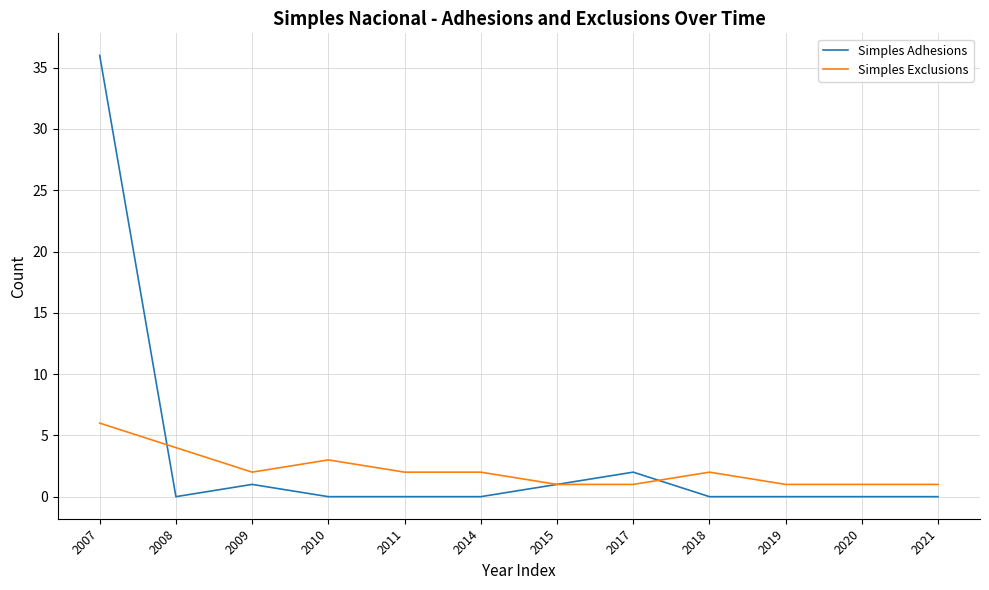

Which series has the widest spread of values?

Simples Adhesions